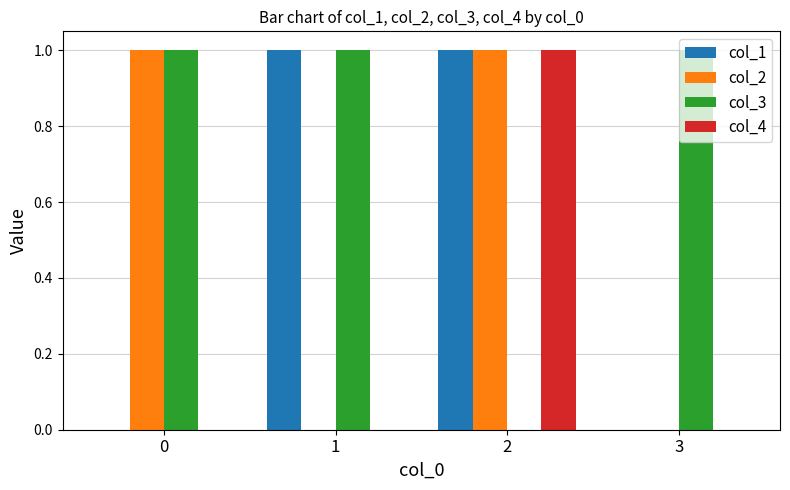

Which category has the highest value in the col_4 series?

2